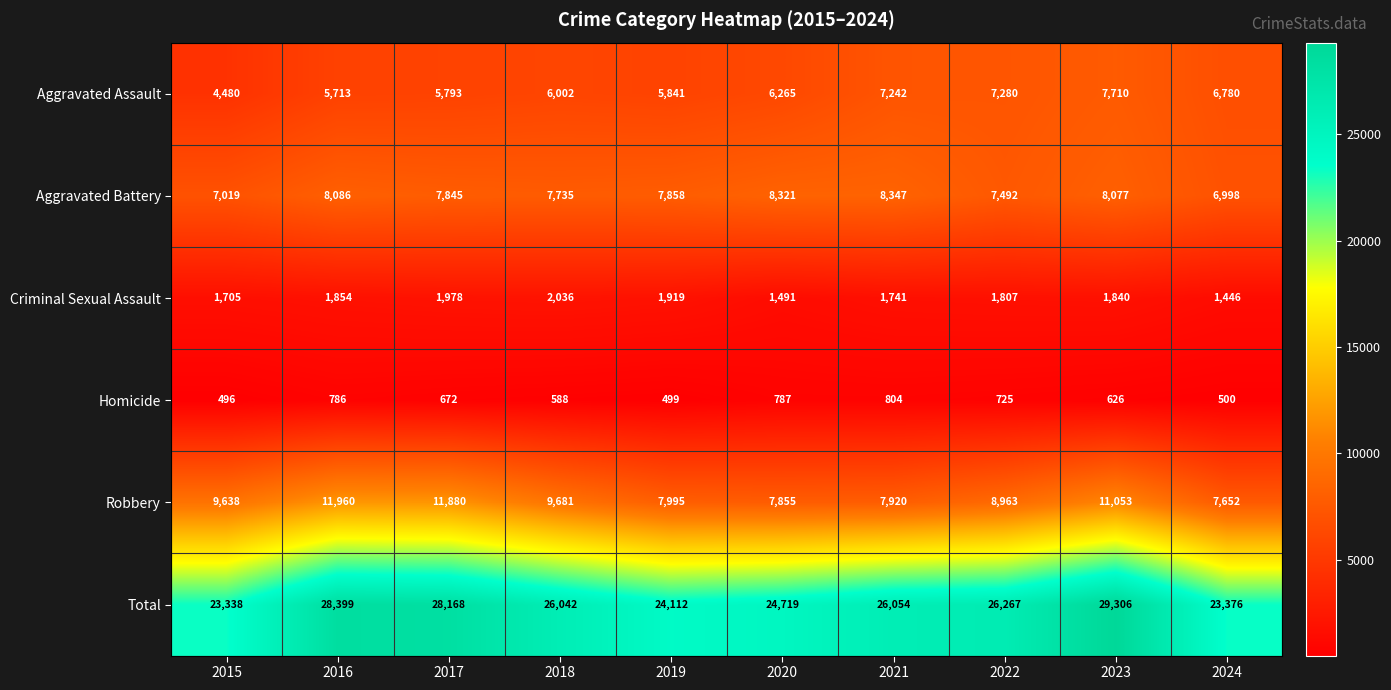

What is the spread (max minus min) of values at 2019?

23613